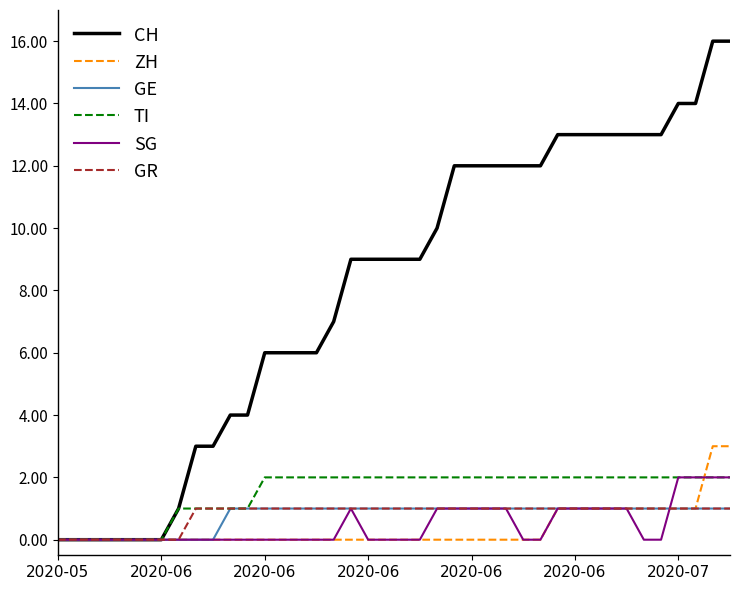

What is the highest value of the ZH series?

3